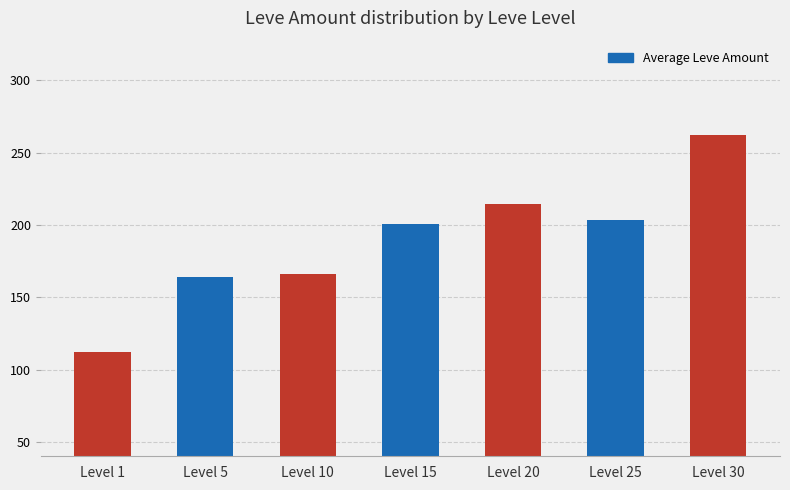

What is the minimum value shown in the chart?

112.3